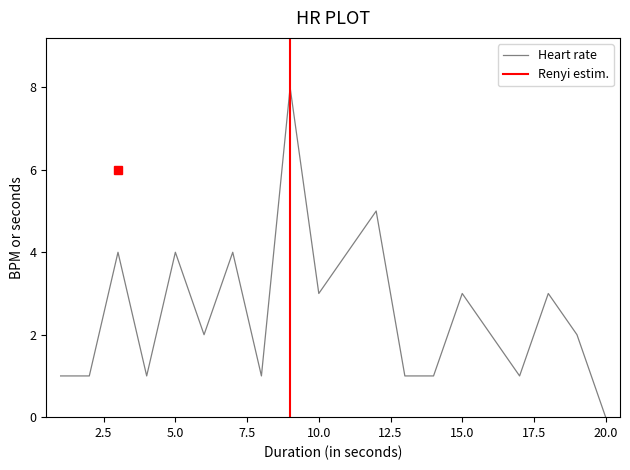

True or false: there are more than 2 points higher than both neighbors.

True